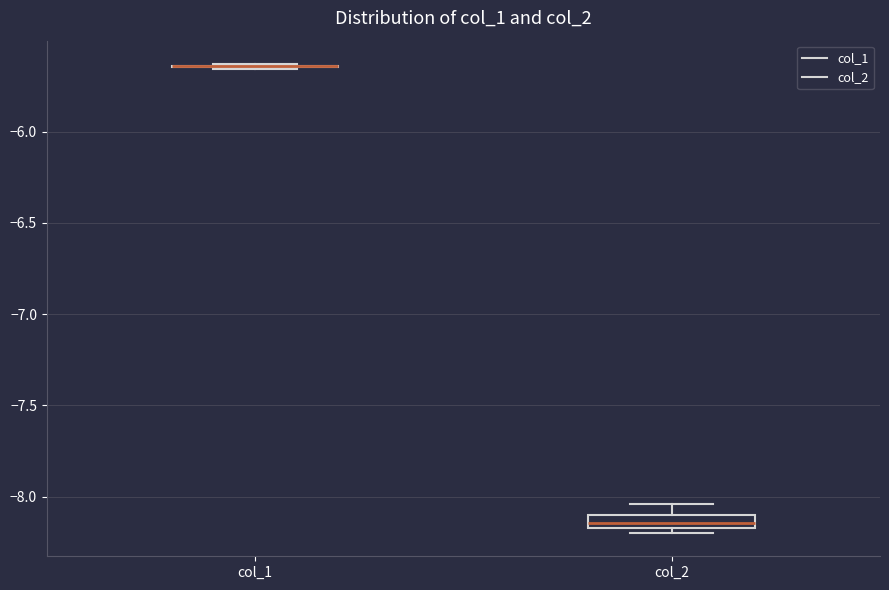

Where does the upper whisker of the box for col_2 end on the y-axis? The values are not printed on the chart, so give them approximately, as read against the axis.

-8.05